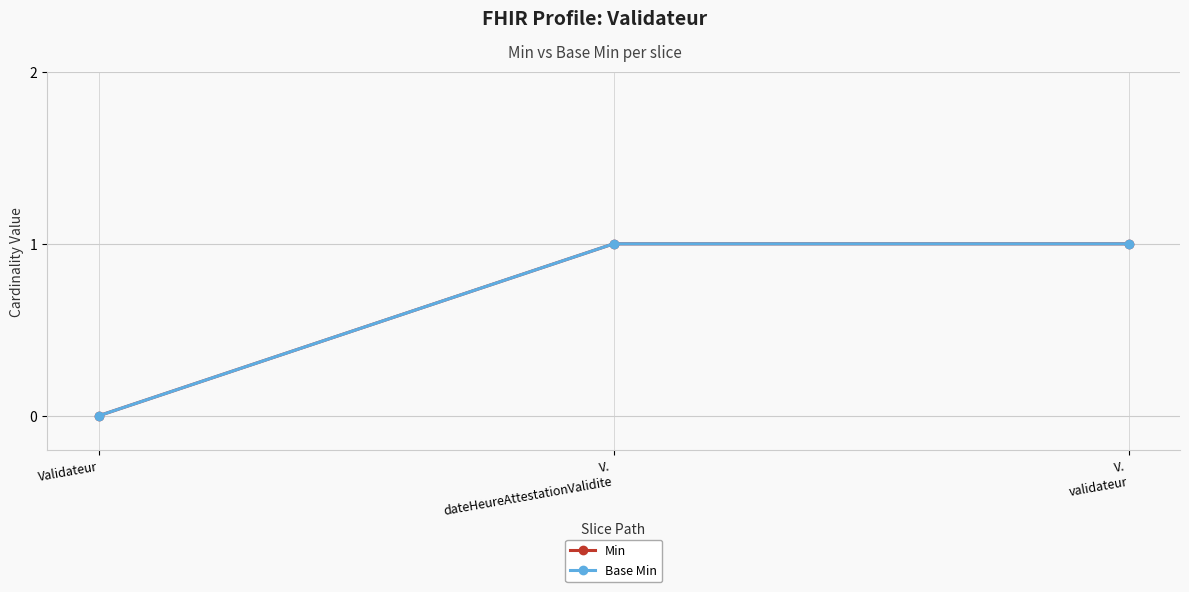

What is the label of the 3rd point from the right?

Validateur